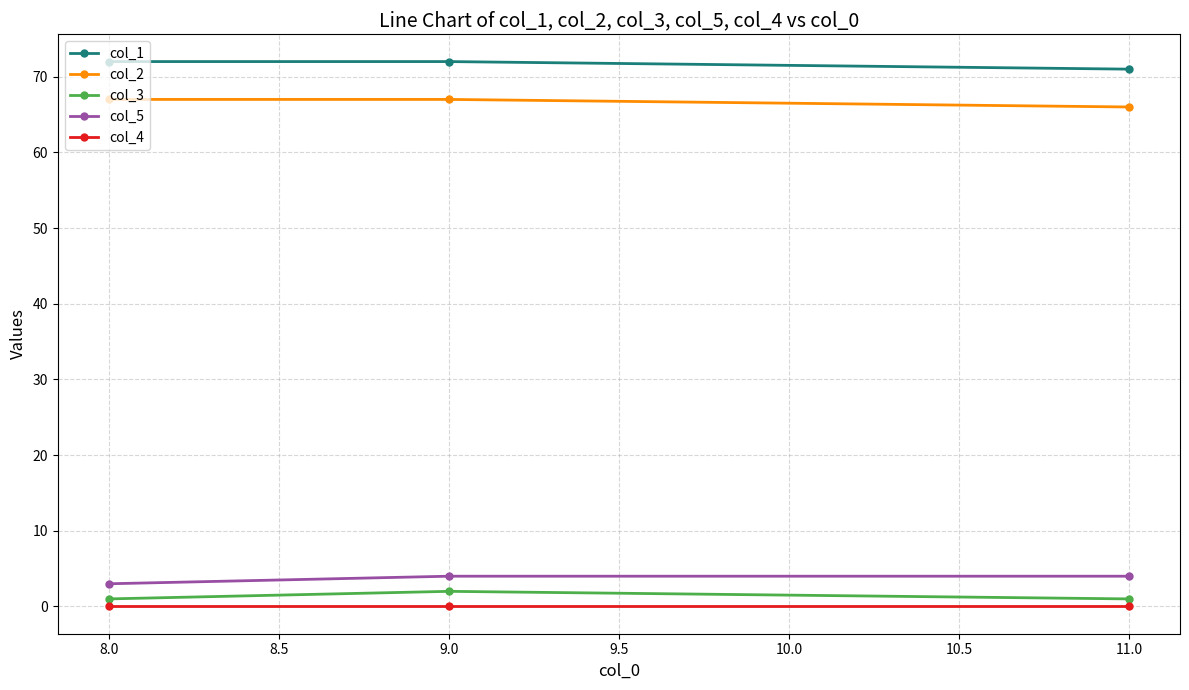

Is this an area chart (filled region under the line)?

No